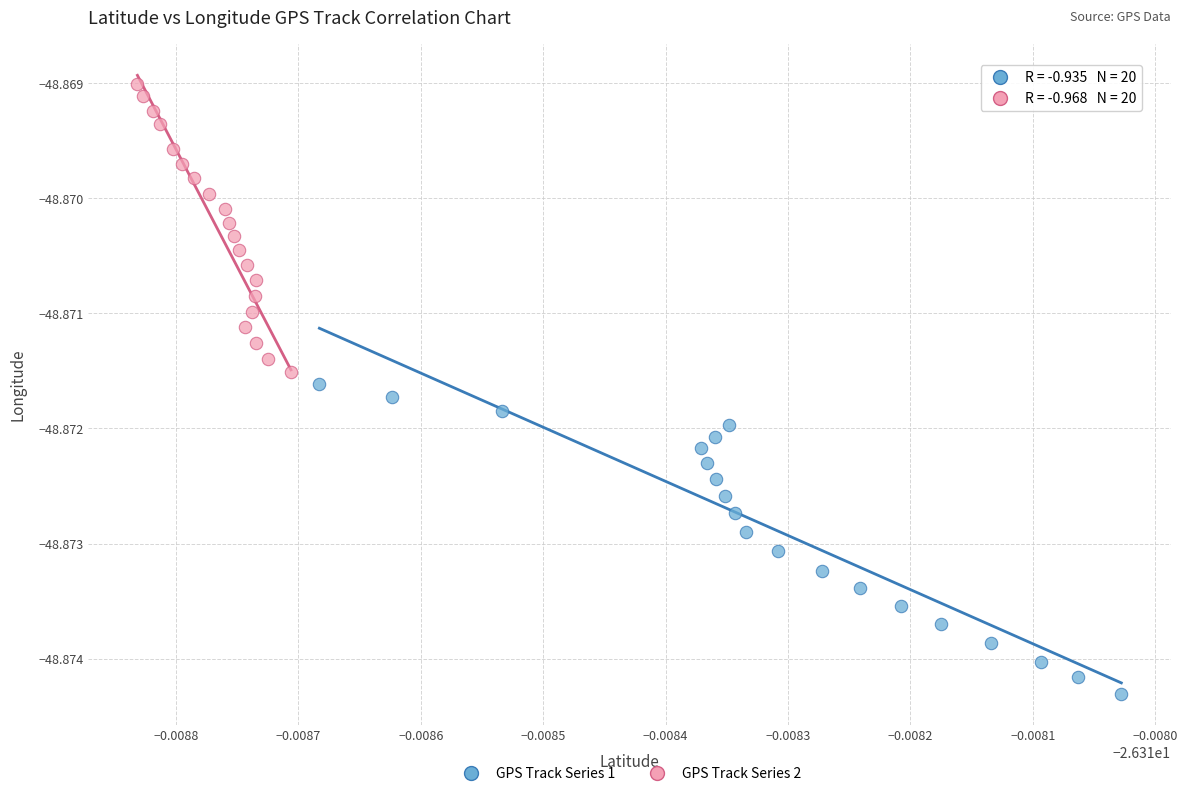

Which series has the largest Y range (max minus min)?

GPS Track Series 1